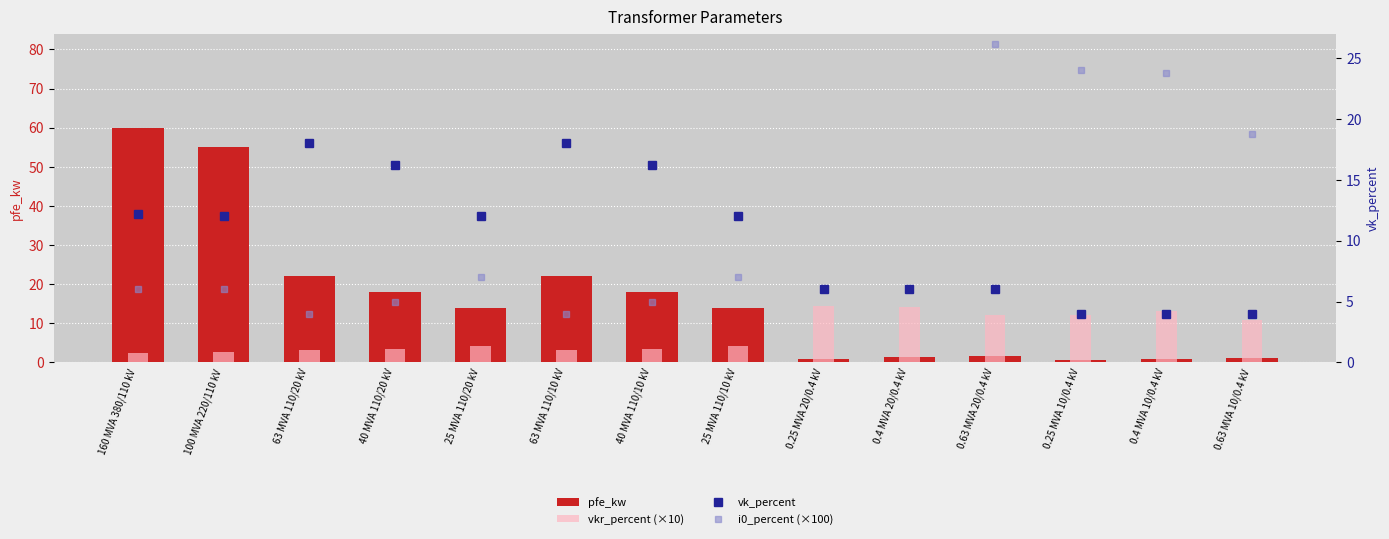

Where does the vkr_percent (×10) series first go above 4?

25 MVA 110/20 kV